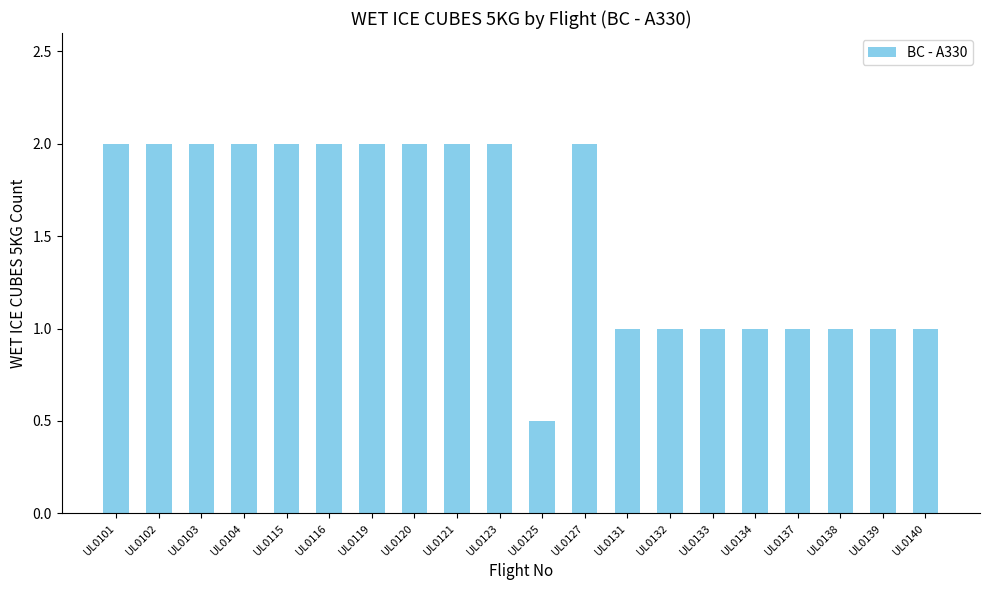

Reading left to right, extract all data points from this chart.

2.0	2.0	2.0	2.0	2.0	2.0	2.0	2.0	2.0	2.0	0.5	2.0	1.0	1.0	1.0	1.0	1.0	1.0	1.0	1.0